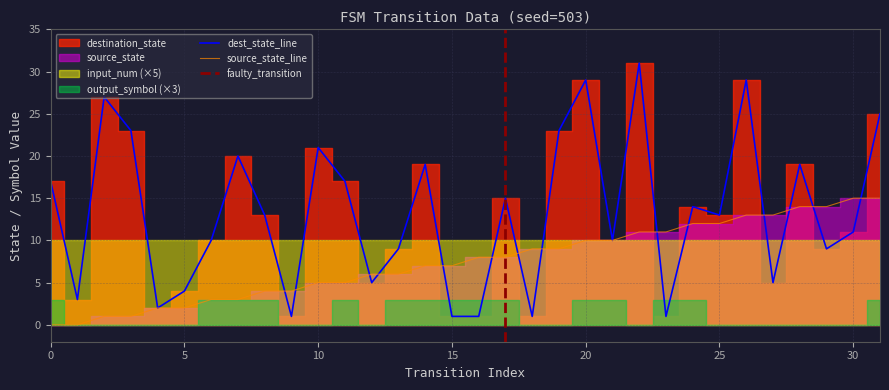

Rank the categories by source_state value from highest to lowest.

30, 31, 28, 29, 26, 27, 24, 25, 22, 23, 20, 21, 18, 19, 16, 17, 14, 15, 12, 13, 10, 11, 8, 9, 6, 7, 4, 5, 2, 3, 0, 1